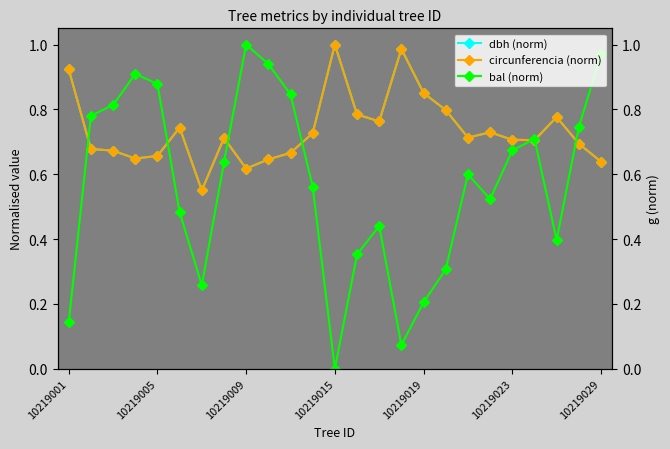

Does the chart display data point markers on the line(s)?

Yes